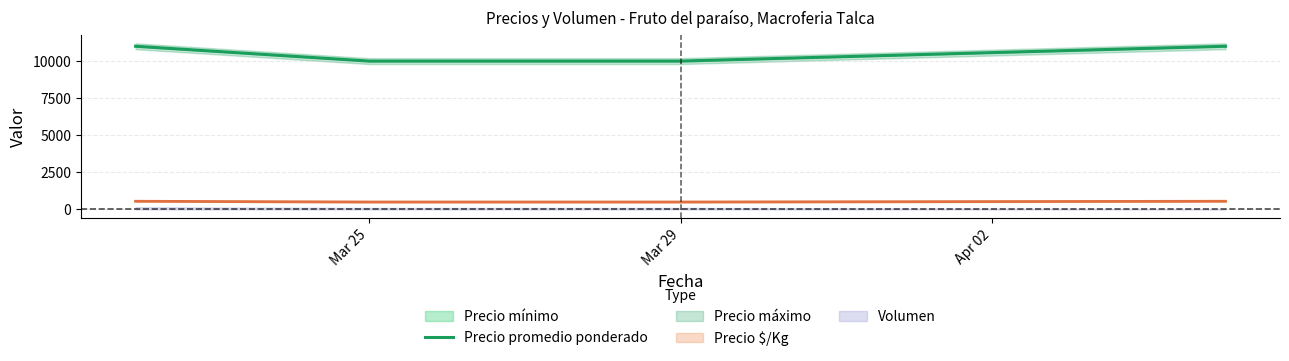

What is the sum of all values?

42000